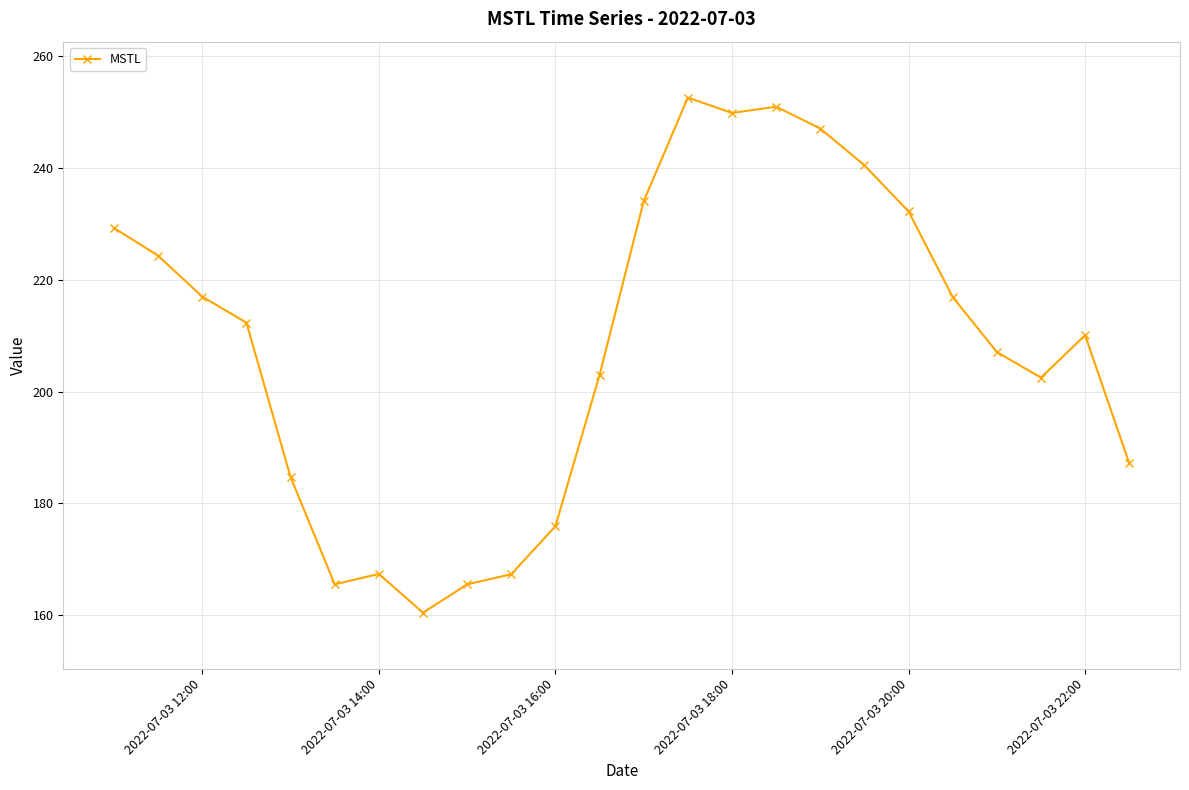

What is the value of the 2nd point from the left?

224.3